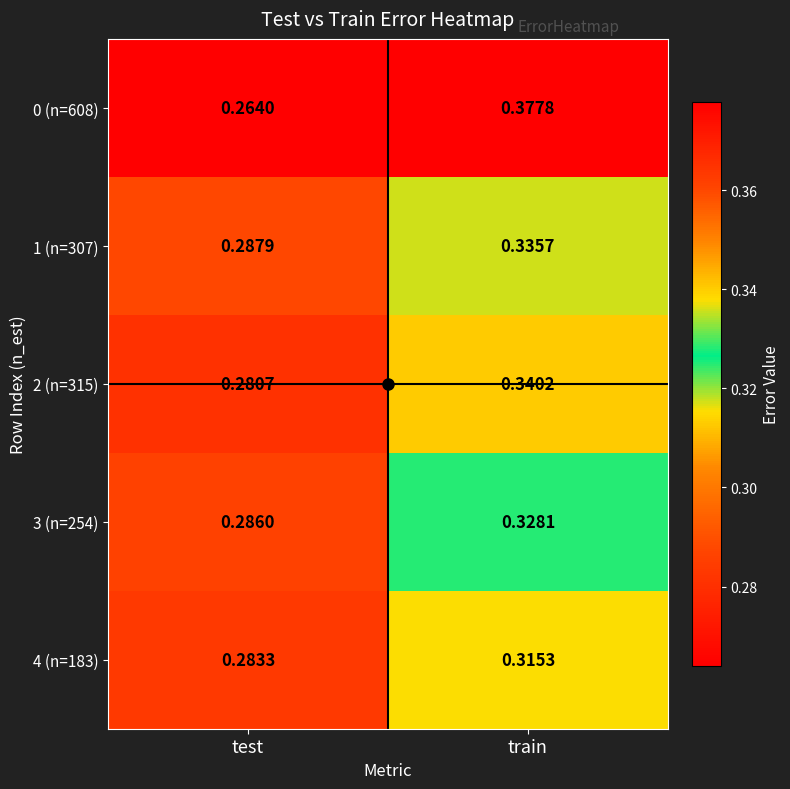

Where is 0 (n=608) nearest to the value 0?

test